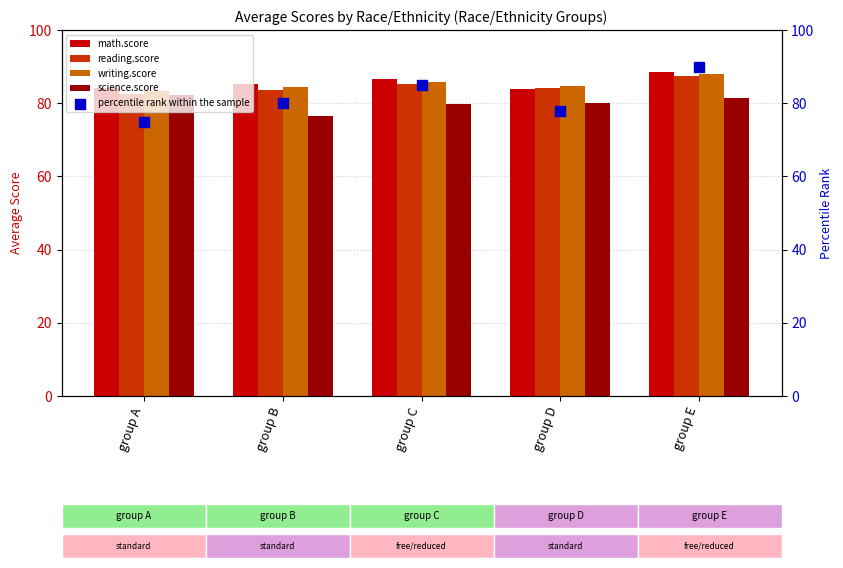

What are all the series names shown in the legend?

math.score, reading.score, writing.score, science.score, percentile rank within the sample